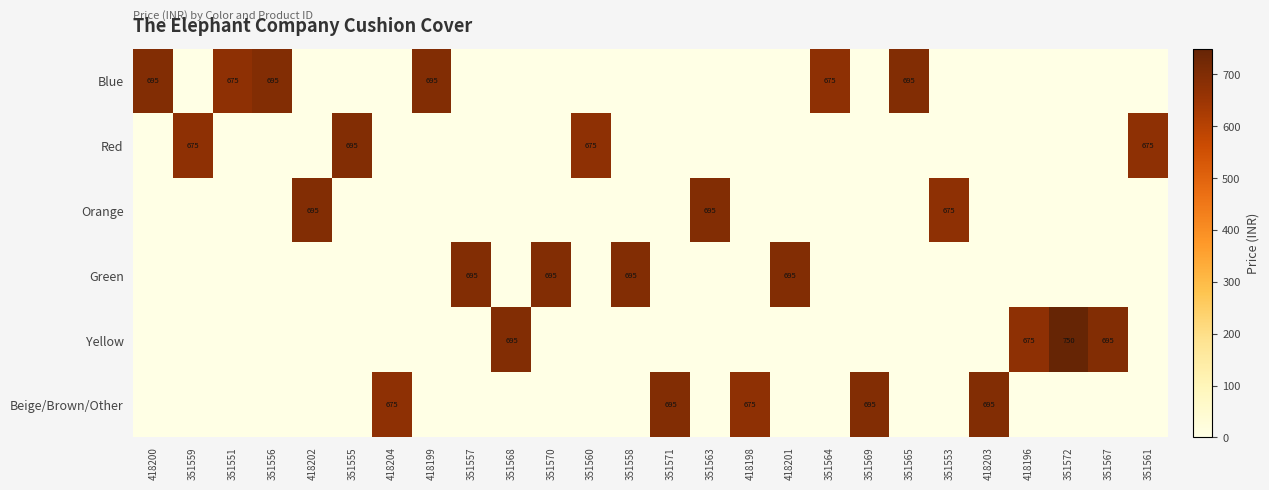

True or false: Green has a value of 695 at 351557.

True